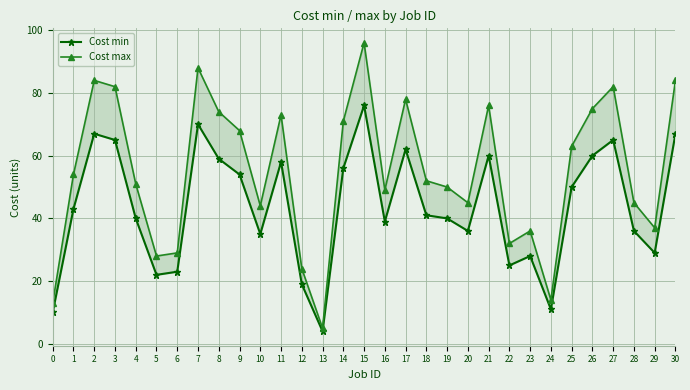

How many series are shown in this chart?

2